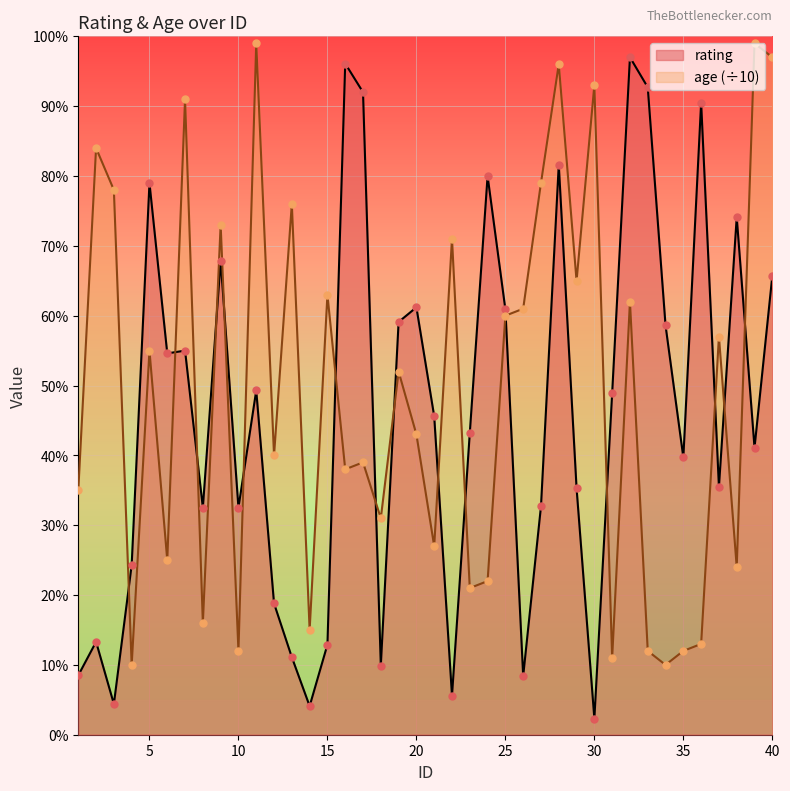

What are all the series names shown in the legend?

rating, age (÷10)